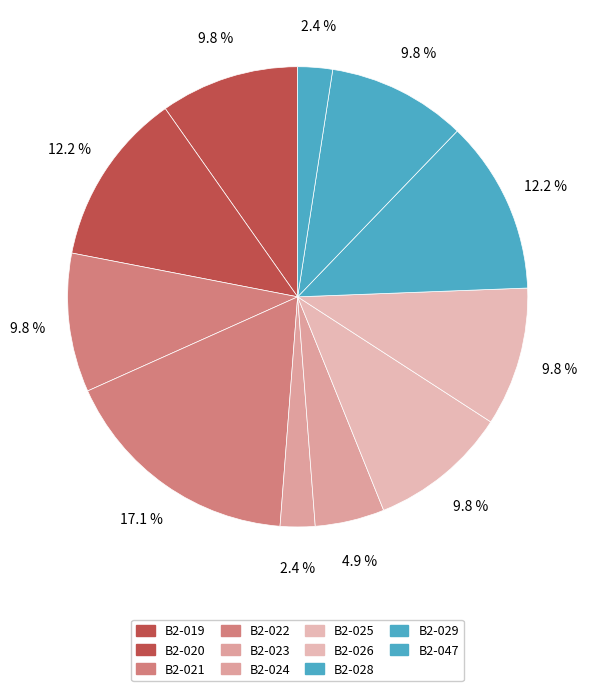

Count the number of slices in the pie.

11